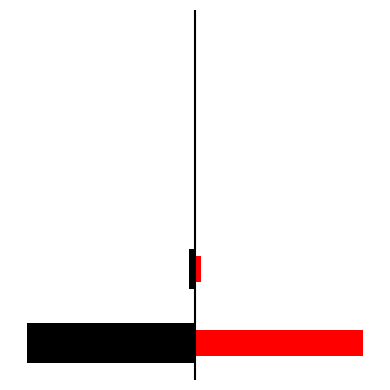

Reading left to right, list all the values displayed in this chart.

Normalized (left): 0=-1.0	1=-0.0	2=-0.0	3=-0.0	4=-0.0
Normalized (right): 0=1.0	1=0.0	2=0.0	3=0.0	4=0.0